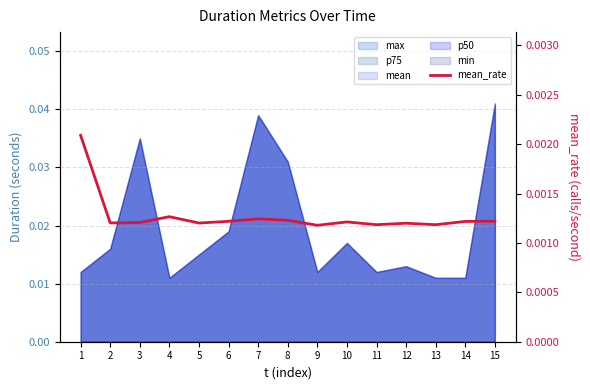

True or false: the data shows 0.0 at 14.

True